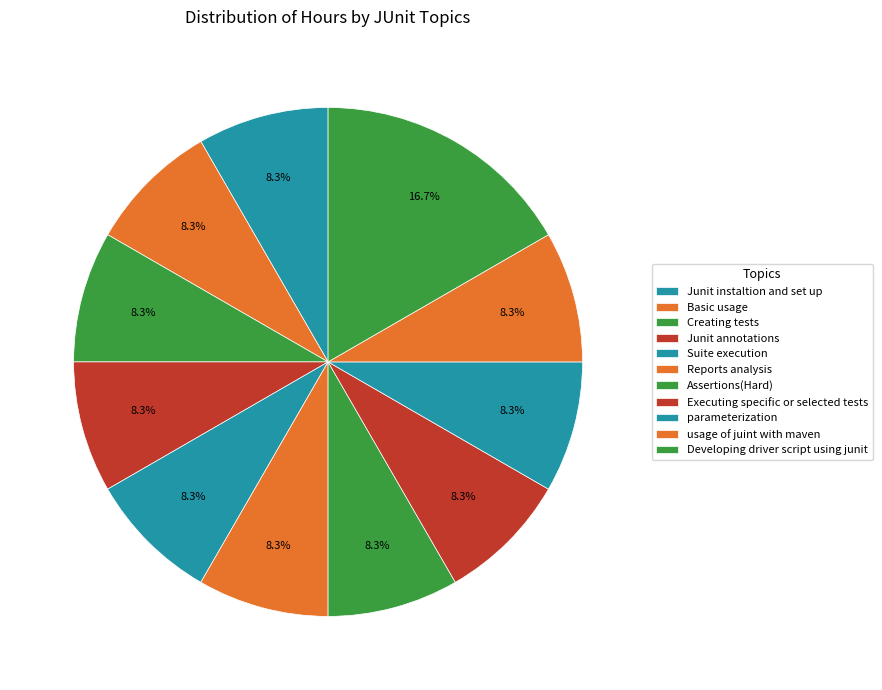

What is the total percentage of Junit annotations and Developing driver script using junit?

25.0%